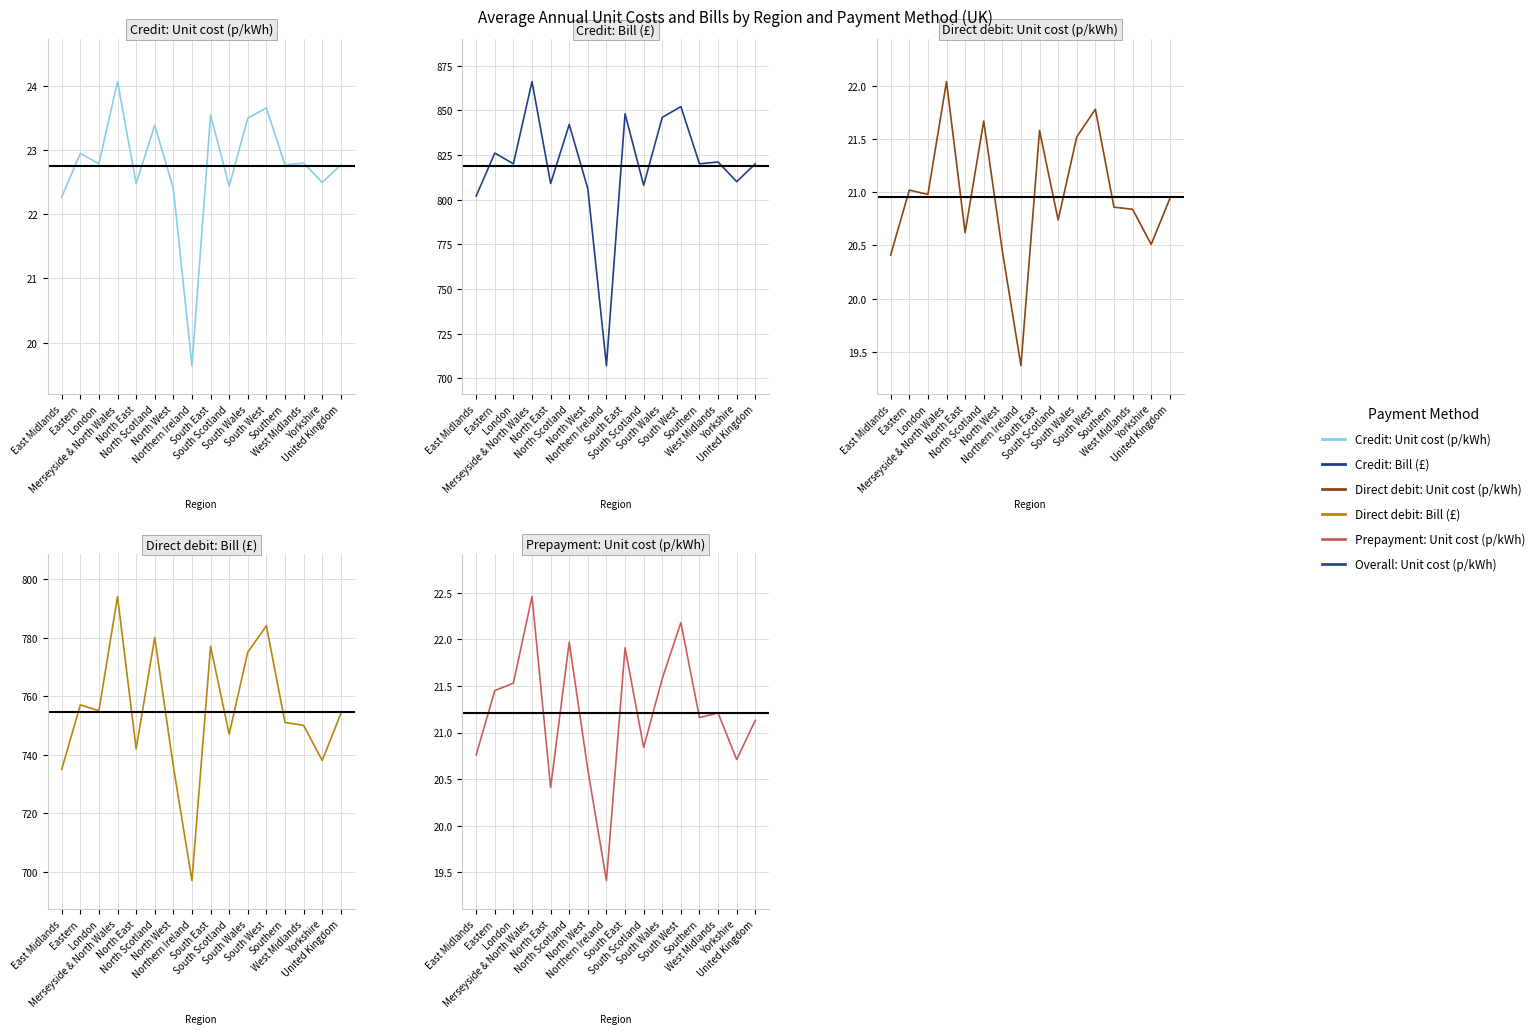

What is the sum of the Prepayment: Unit cost (p/kWh) values at South East and Merseyside & North Wales?

44.4